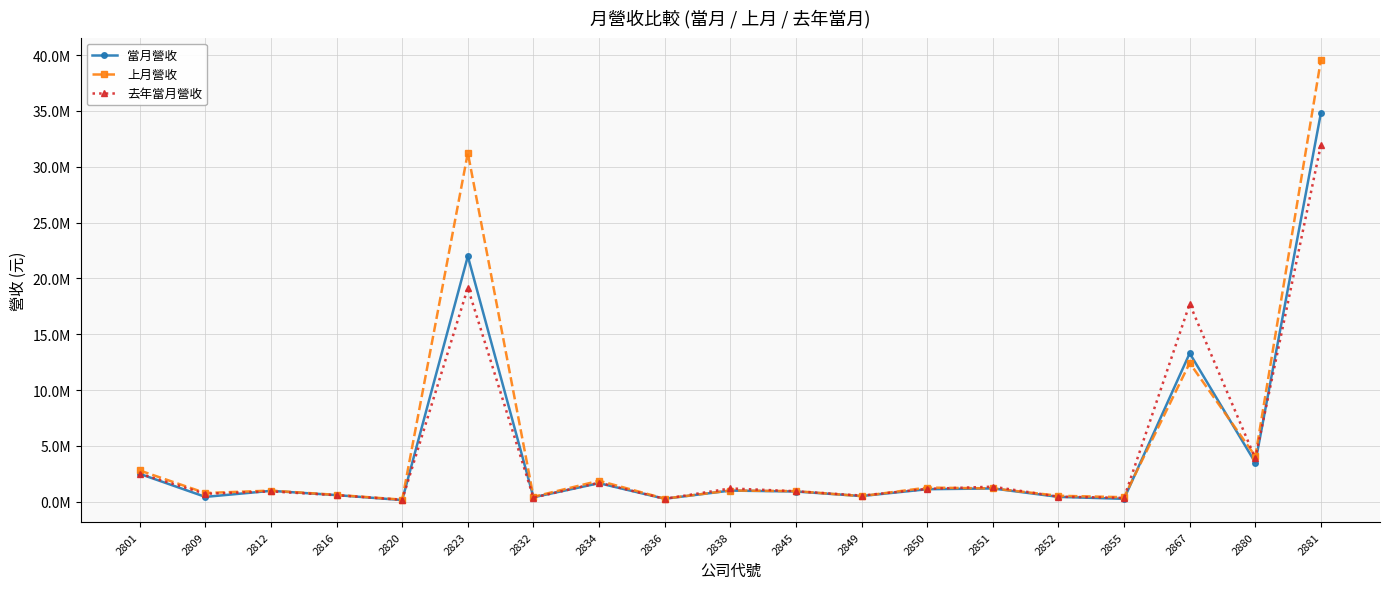

Rank the series at 2852 from lowest to highest value.

當月營收, 去年當月營收, 上月營收